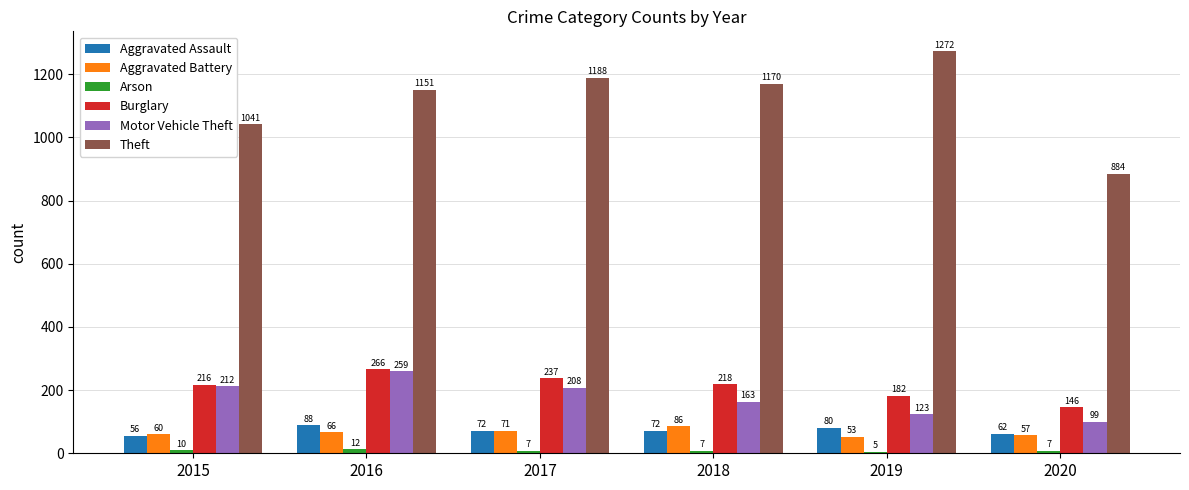

Count the number of data series in this chart.

6